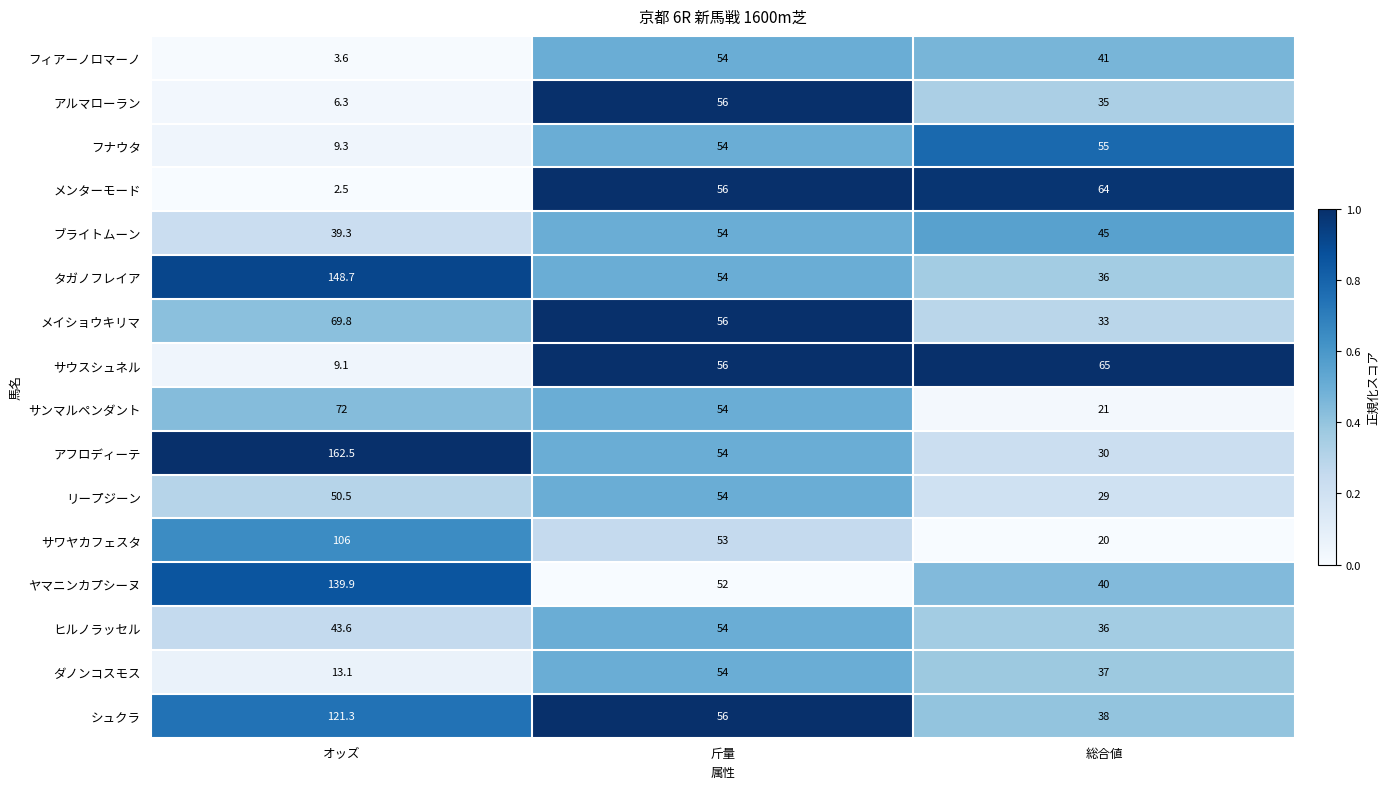

Where is サウスシュネル nearest to the value 37?

斤量